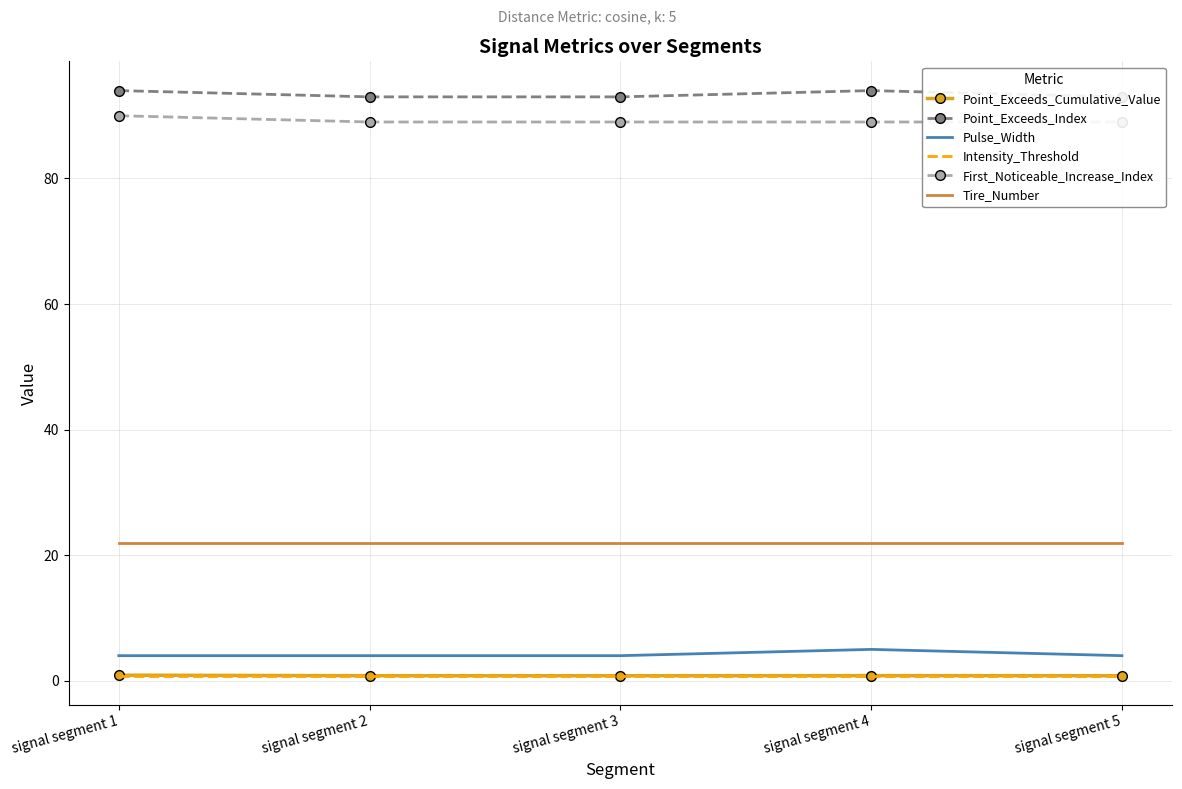

At signal segment 3, list the series in order from largest to smallest.

Point_Exceeds_Index, First_Noticeable_Increase_Index, Tire_Number, Pulse_Width, Point_Exceeds_Cumulative_Value, Intensity_Threshold